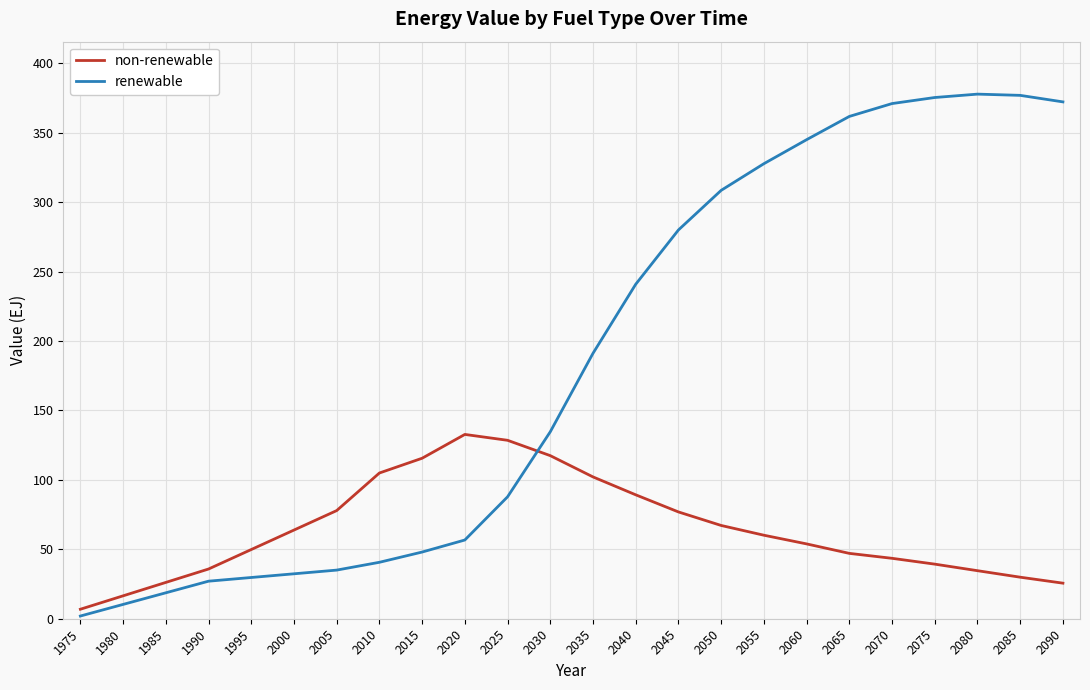

What is the greatest value displayed?

377.9